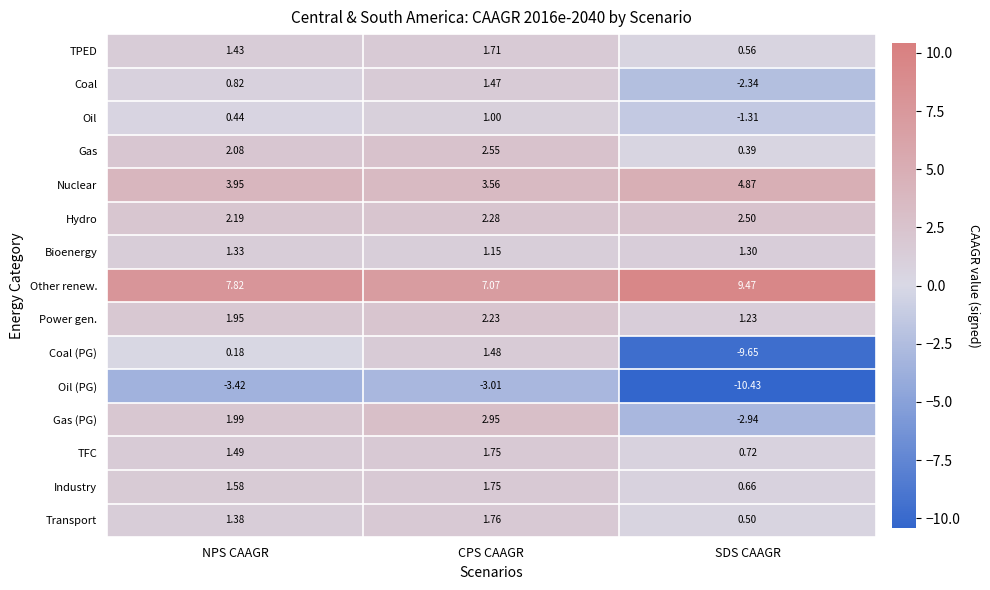

At SDS CAAGR, list the series in order from largest to smallest.

Other renew., Nuclear, Hydro, Bioenergy, Power gen., TFC, Industry, TPED, Transport, Gas, Oil, Coal, Gas (PG), Coal (PG), Oil (PG)